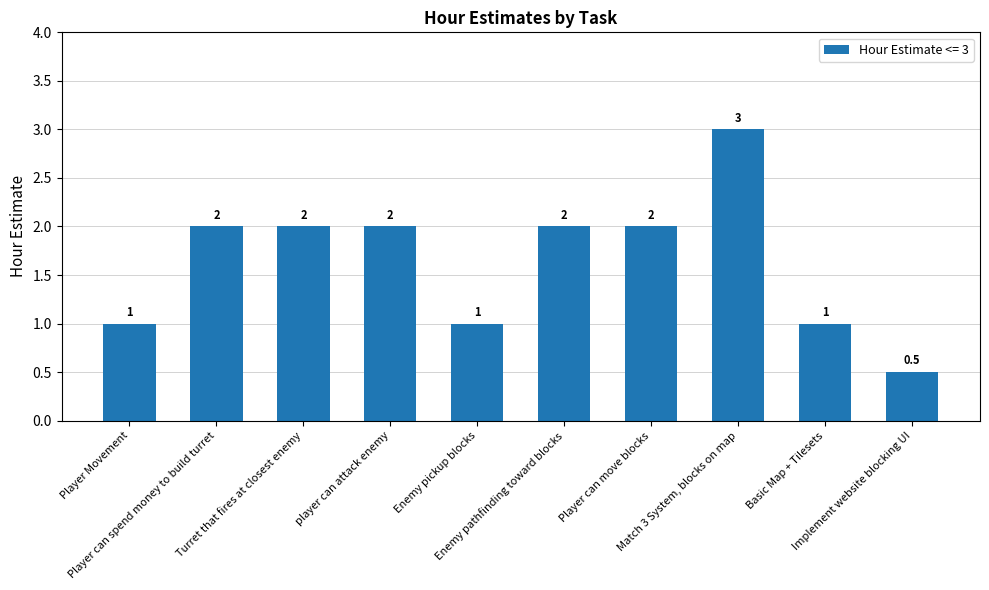

What position from the right is Player can move blocks?

4